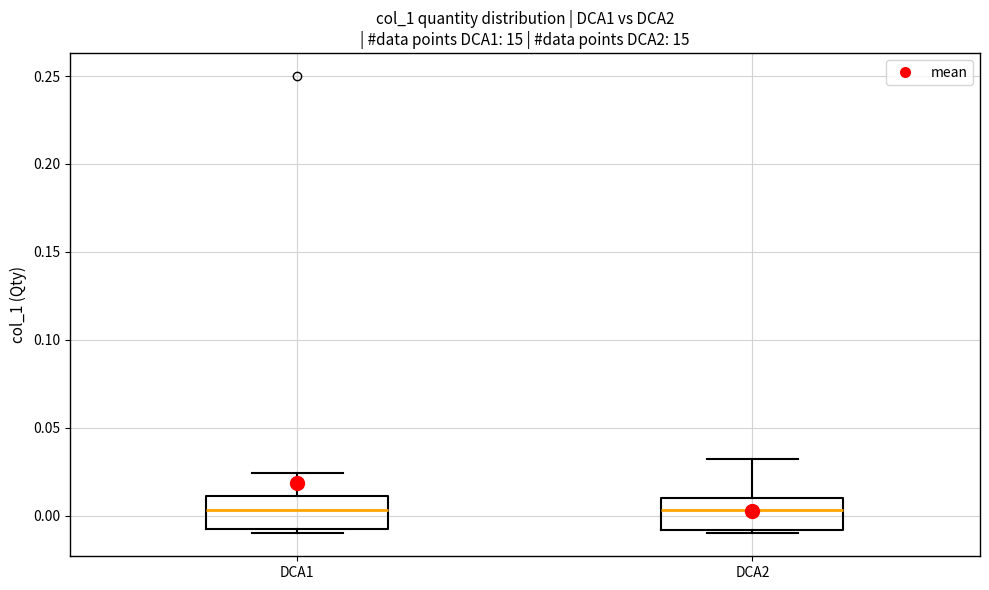

Reading left to right, transcribe this box plot: for each box, give where its median line is, the range the box spans, and where its two whiskers end, as read against the y-axis. The values are not printed on the chart, so give them approximately, as read against the axis.

DCA1: median 0.005, box -0.010 to 0.010, whiskers -0.010 (just below the box's lower edge) to 0.025
DCA2: median 0.005, box -0.010 to 0.010, whiskers -0.010 (just below the box's lower edge) to 0.030